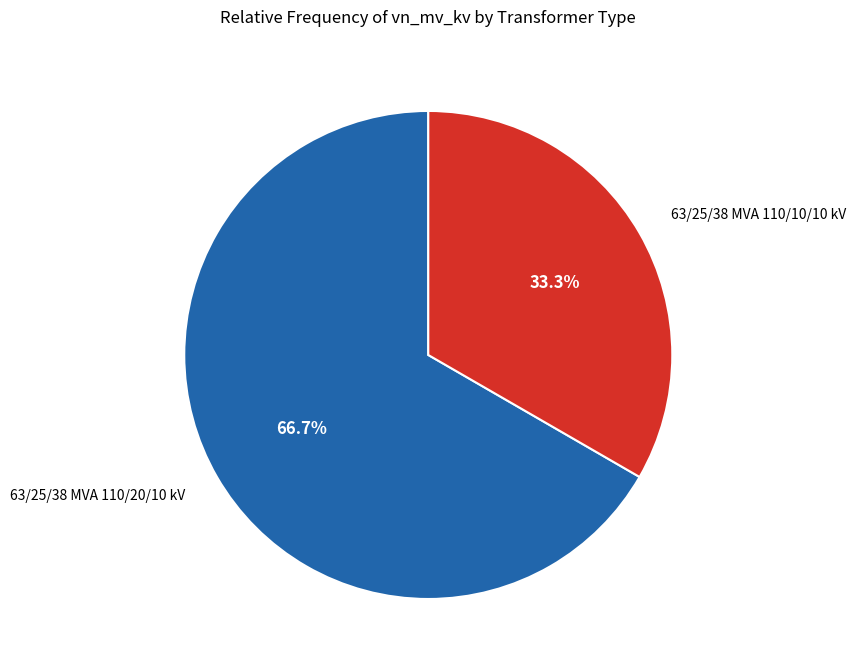

Which slice is the smallest?

63/25/38 MVA 110/10/10 kV